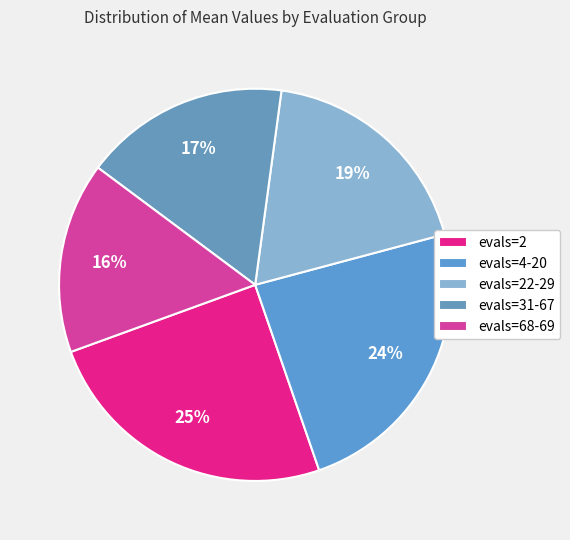

To the nearest percent, what percentage of the pie is evals=4-20?

24%